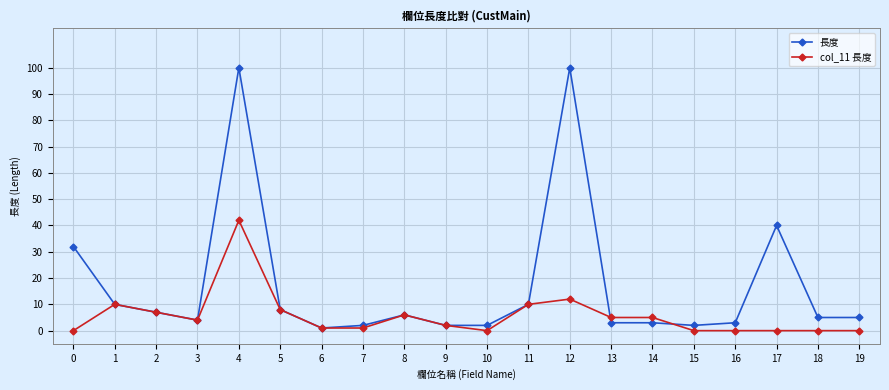

At which label does col_11 長度 first exceed 4?

1